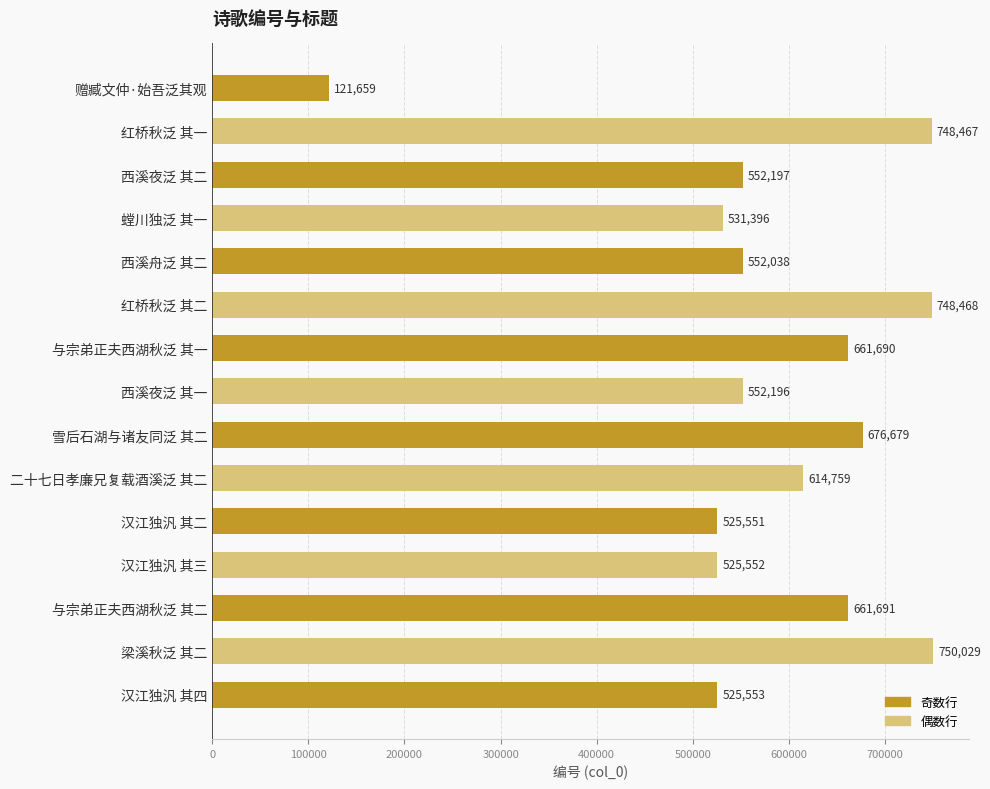

List the labels in order of value, largest first.

梁溪秋泛 其二, 红桥秋泛 其二, 红桥秋泛 其一, 雪后石湖与诸友同泛 其二, 与宗弟正夫西湖秋泛 其二, 与宗弟正夫西湖秋泛 其一, 二十七日孝廉兄复载酒溪泛 其二, 西溪夜泛 其二, 西溪夜泛 其一, 西溪舟泛 其二, 螳川独泛 其一, 汉江独汎 其四, 汉江独汎 其三, 汉江独汎 其二, 赠臧文仲·始吾泛其观